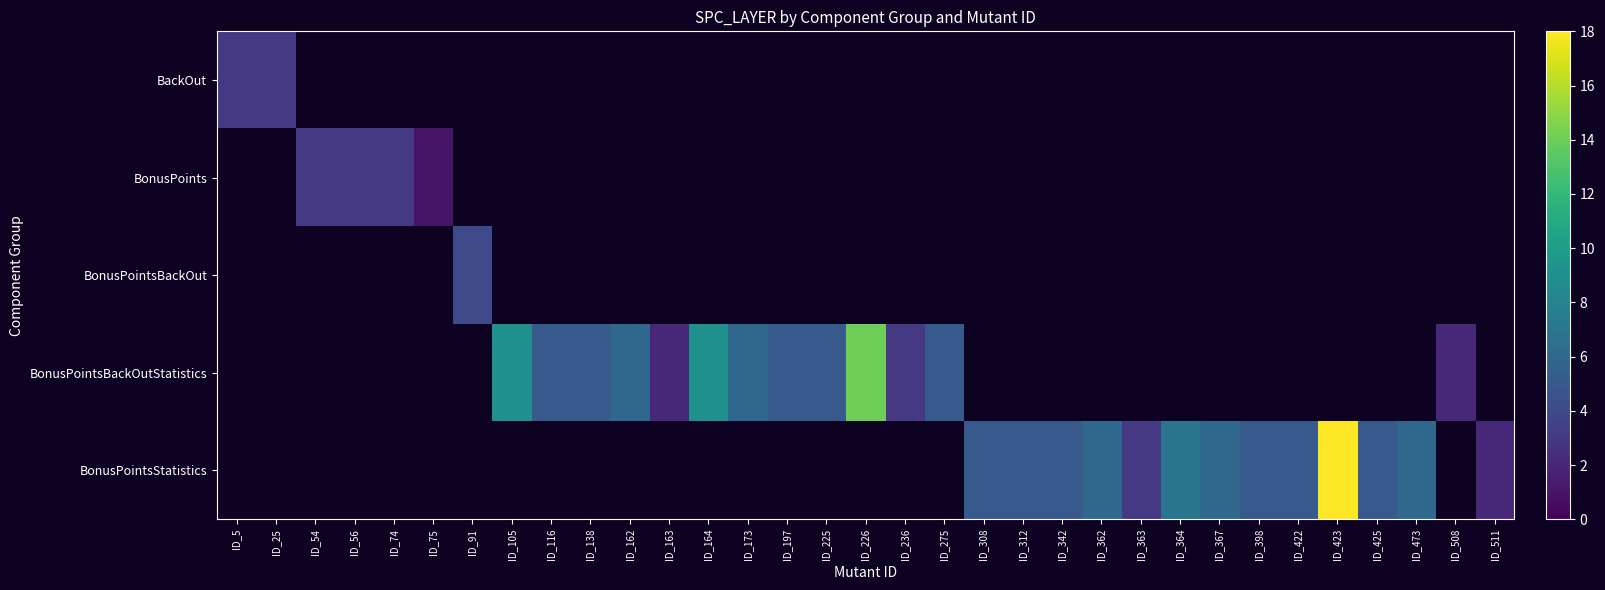

Is the value of BackOut at ID_75 greater than the value of BonusPointsStatistics at ID_363?

No